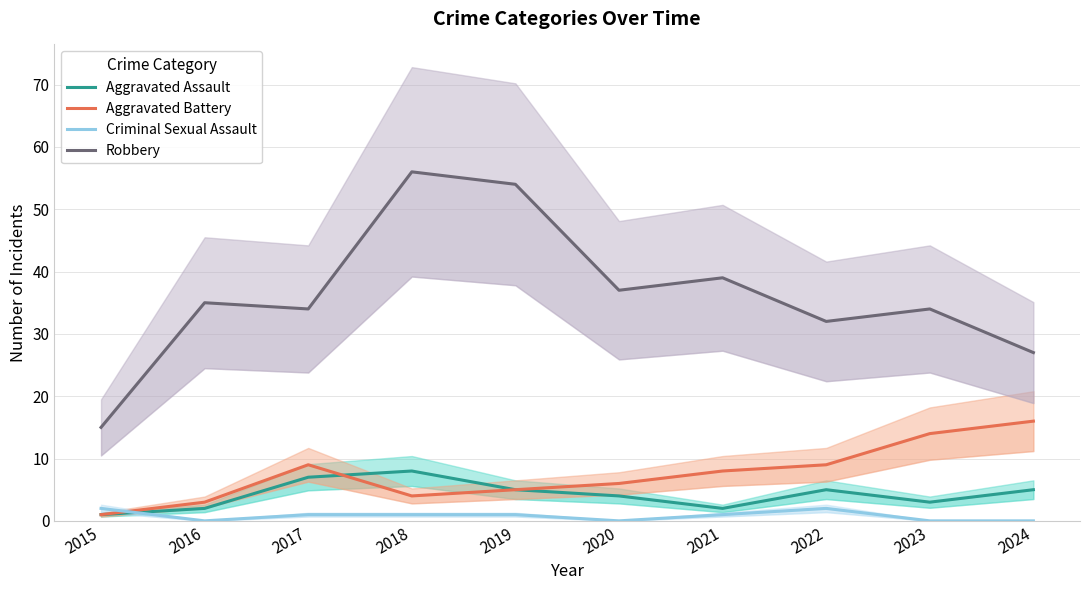

At which label does Aggravated Battery reach its minimum?

2015